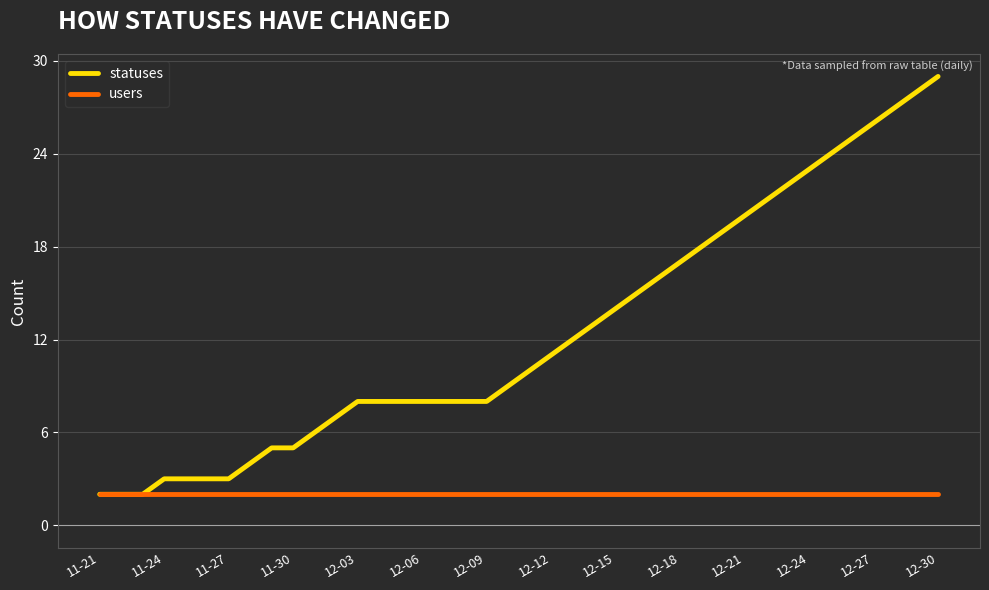

Reading left to right, what are all the values shown in this chart?

statuses: 2	2	2	3	3	3	3	4	5	5	6	7	8	8	8	8	8	8	8	9	10	11	12	13	14	15	16	17	18	19	20	21	22	23	24	25	26	27	28	29
users: 2	2	2	2	2	2	2	2	2	2	2	2	2	2	2	2	2	2	2	2	2	2	2	2	2	2	2	2	2	2	2	2	2	2	2	2	2	2	2	2